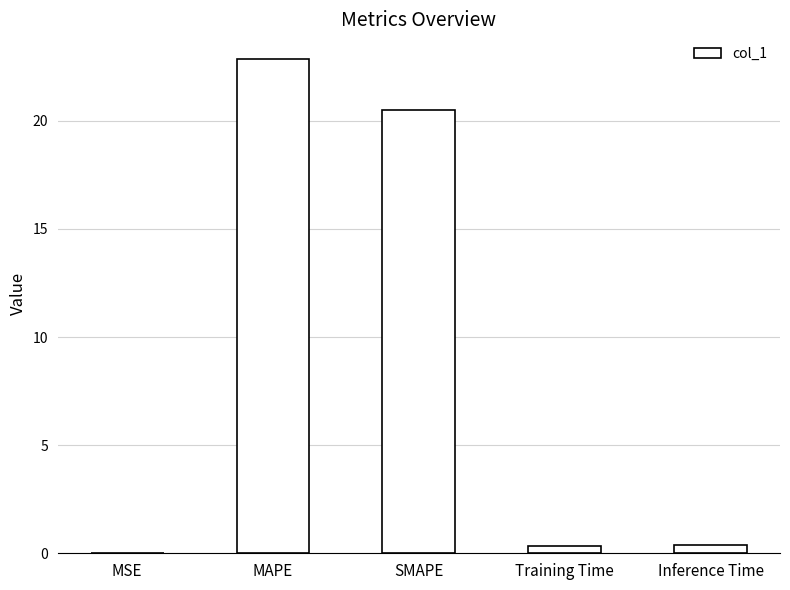

What is the average value?

8.8